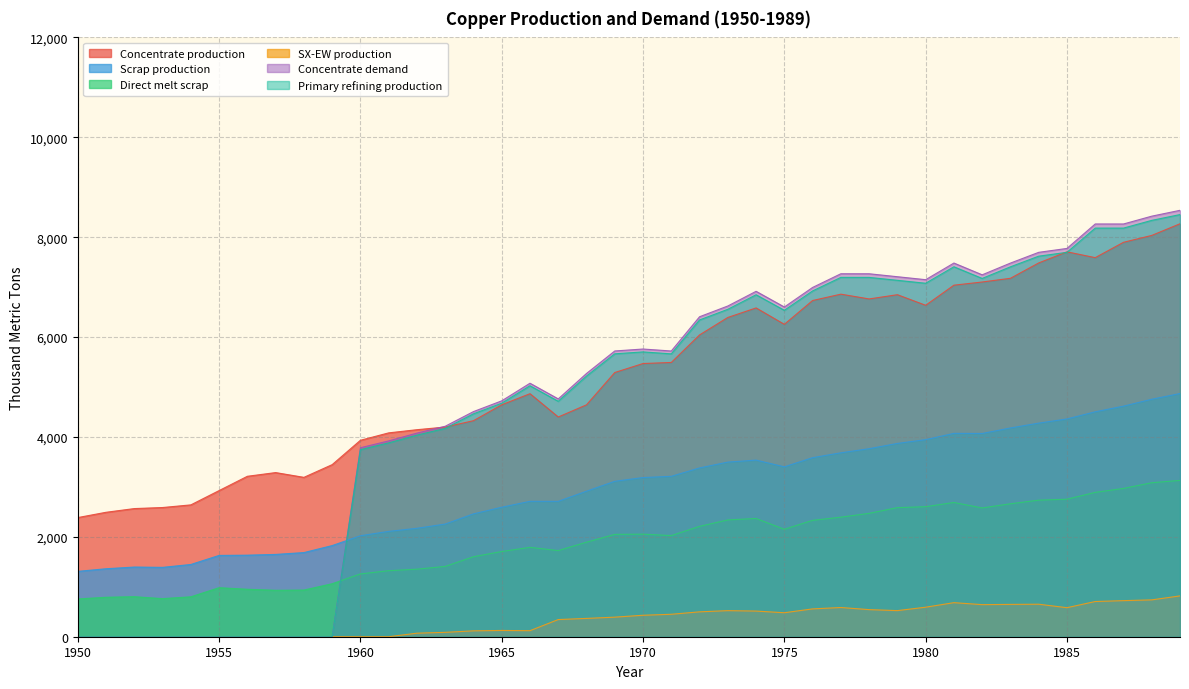

Rank the series by their maximum value, from lowest to highest.

SX-EW production, Direct melt scrap, Scrap production, Concentrate production, Primary refining production, Concentrate demand